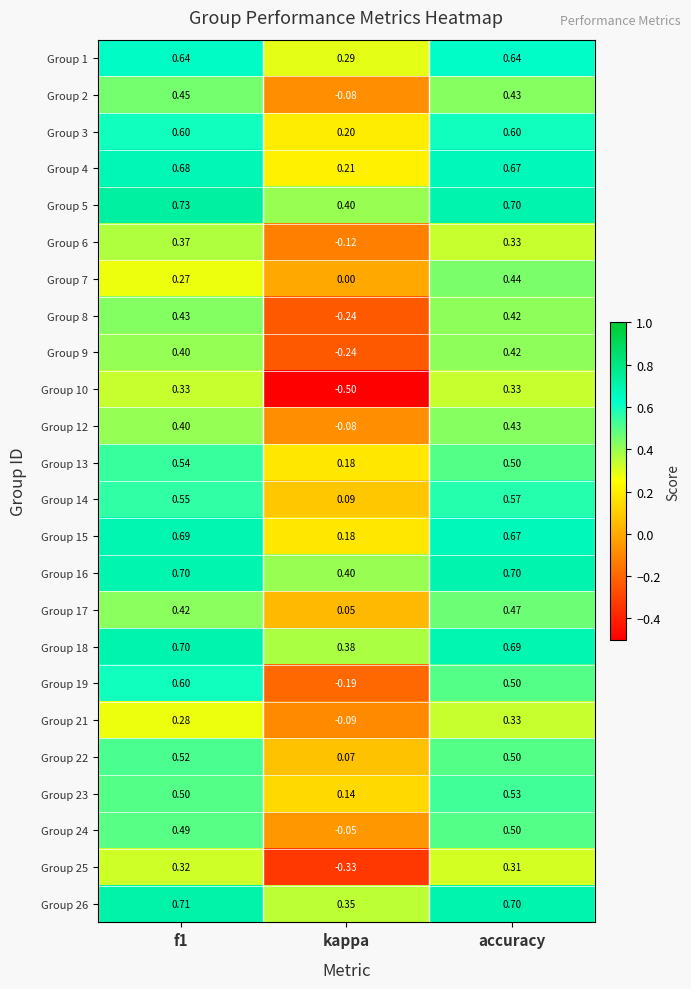

Where is Group 7 nearest to the value 0?

kappa